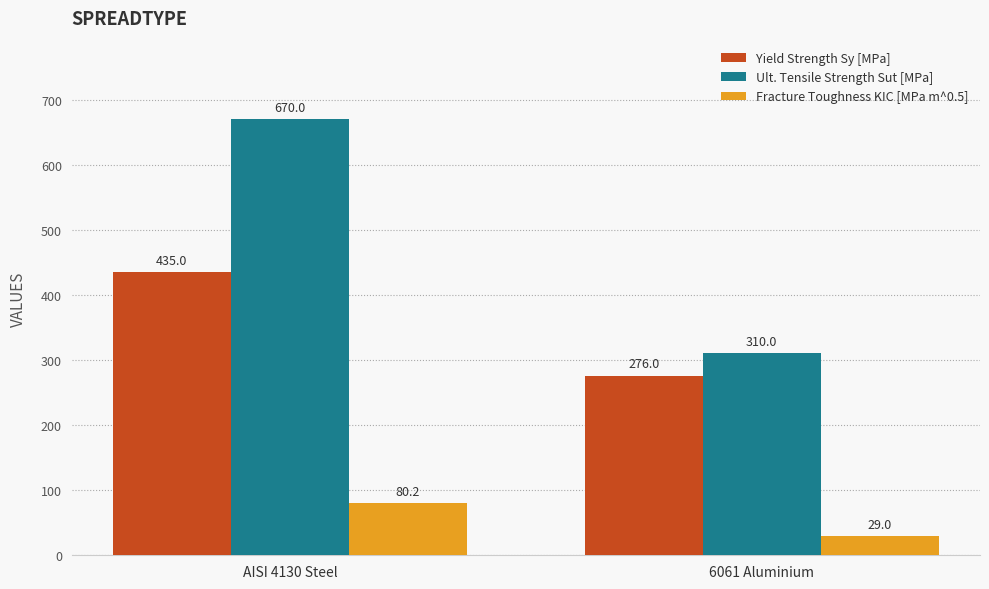

What is the total value across all series at AISI 4130 Steel?

1185.2